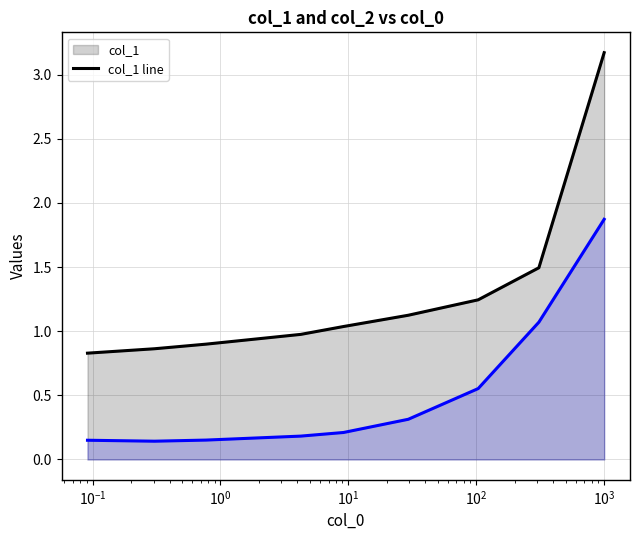

How many values in the col_1 line series exceed 1?

5